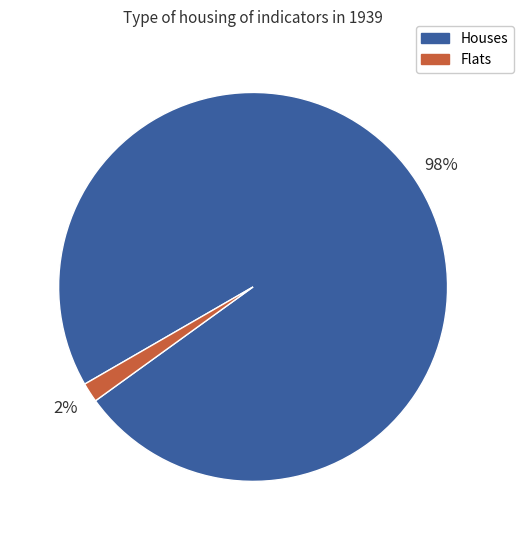

Rank the categories by value from lowest to highest.

Flats, Houses